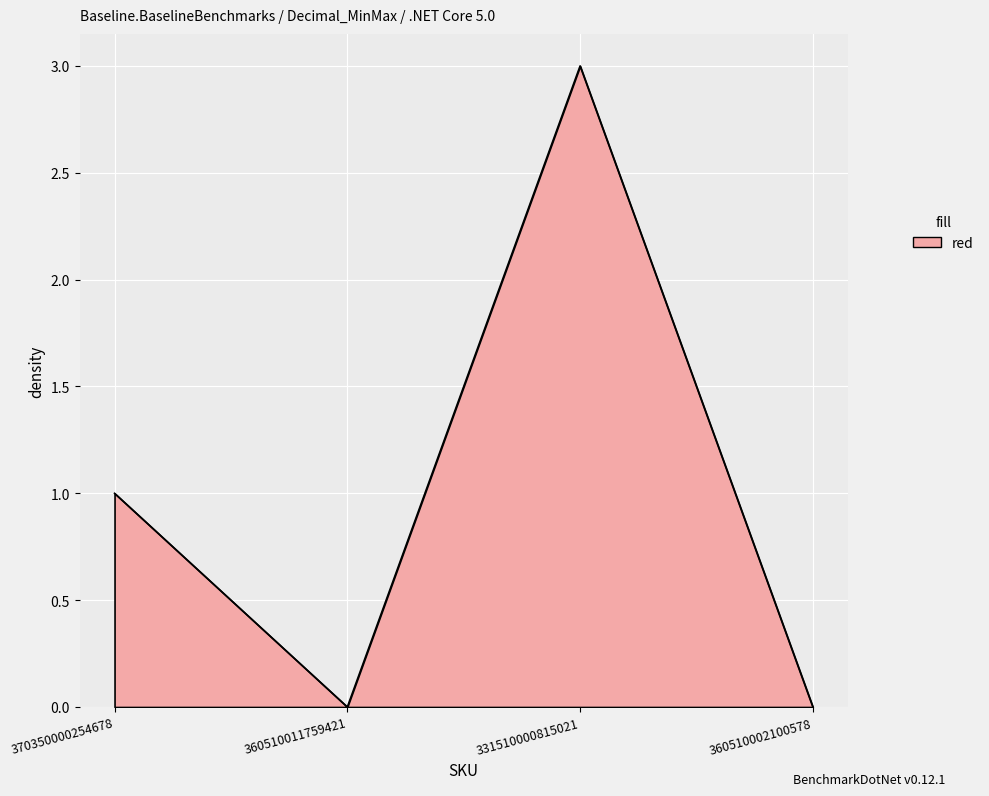

At which label is the value closest to 1?

370350000254678